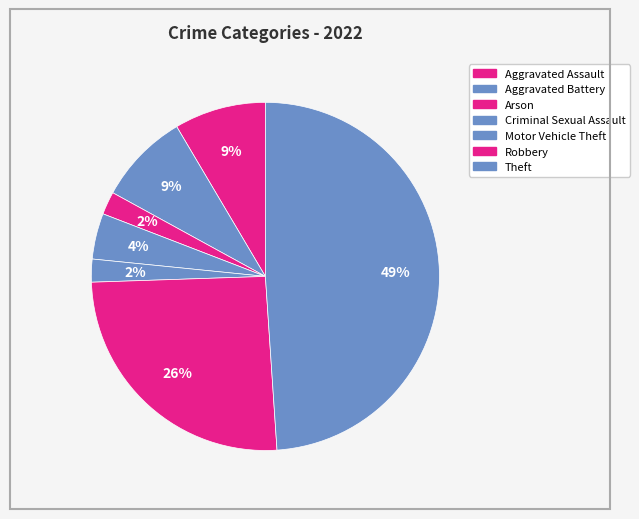

Is there a majority slice in this chart?

No